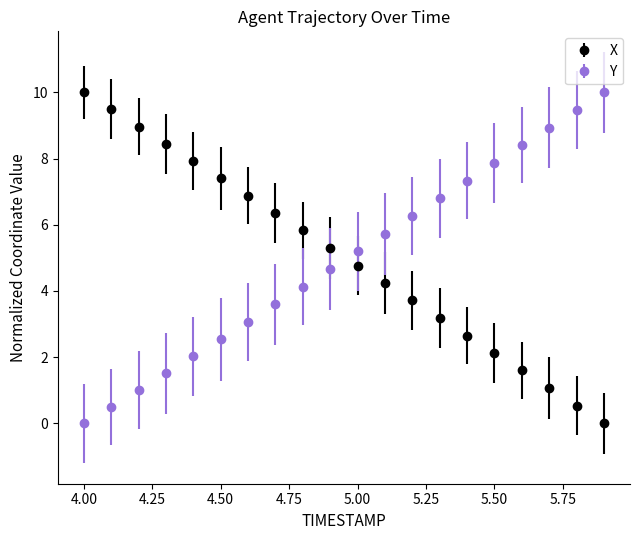

What is the difference between the maximum and minimum values in the X series?

10.0